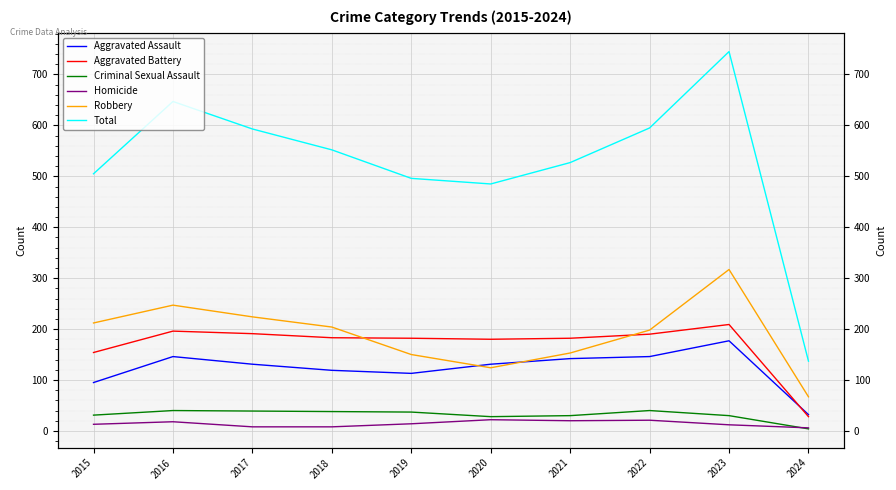

At which label is Robbery closest to 192?

2022